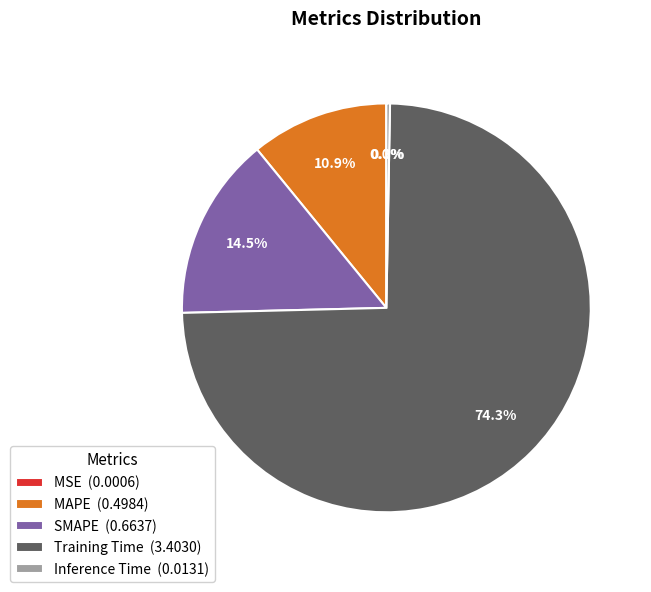

What is the largest slice in the pie chart?

Training Time